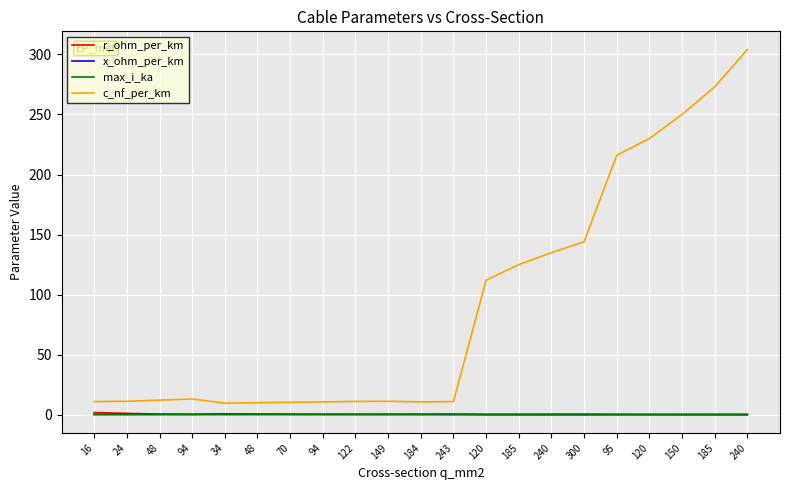

Reading right to left, extract all data points from this chart.

r_ohm_per_km: 240=0.1	185=0.2	150=0.2	120=0.3	95=0.3	300=0.1	240=0.1	185=0.1	120=0.2	243=0.1	184=0.2	149=0.2	122=0.2	94=0.3	70=0.4	48=0.6	34=0.8	94=0.3	48=0.6	24=1.2	16=1.9
x_ohm_per_km: 240=0.1	185=0.1	150=0.1	120=0.1	95=0.1	300=0.1	240=0.1	185=0.2	120=0.2	243=0.3	184=0.3	149=0.3	122=0.3	94=0.3	70=0.3	48=0.3	34=0.4	94=0.3	48=0.3	24=0.3	16=0.3
max_i_ka: 240=0.4	185=0.4	150=0.3	120=0.3	95=0.3	300=0.6	240=0.5	185=0.5	120=0.4	243=0.6	184=0.5	149=0.5	122=0.4	94=0.3	70=0.3	48=0.2	34=0.2	94=0.3	48=0.2	24=0.1	16=0.1
c_nf_per_km: 240=304.0	185=273.0	150=250.0	120=230.0	95=216.0	300=144.0	240=135.0	185=125.0	120=112.0	243=11.0	184=10.8	149=11.2	122=11.1	94=10.8	70=10.4	48=10.1	34=9.7	94=13.2	48=12.2	24=11.2	16=11.0